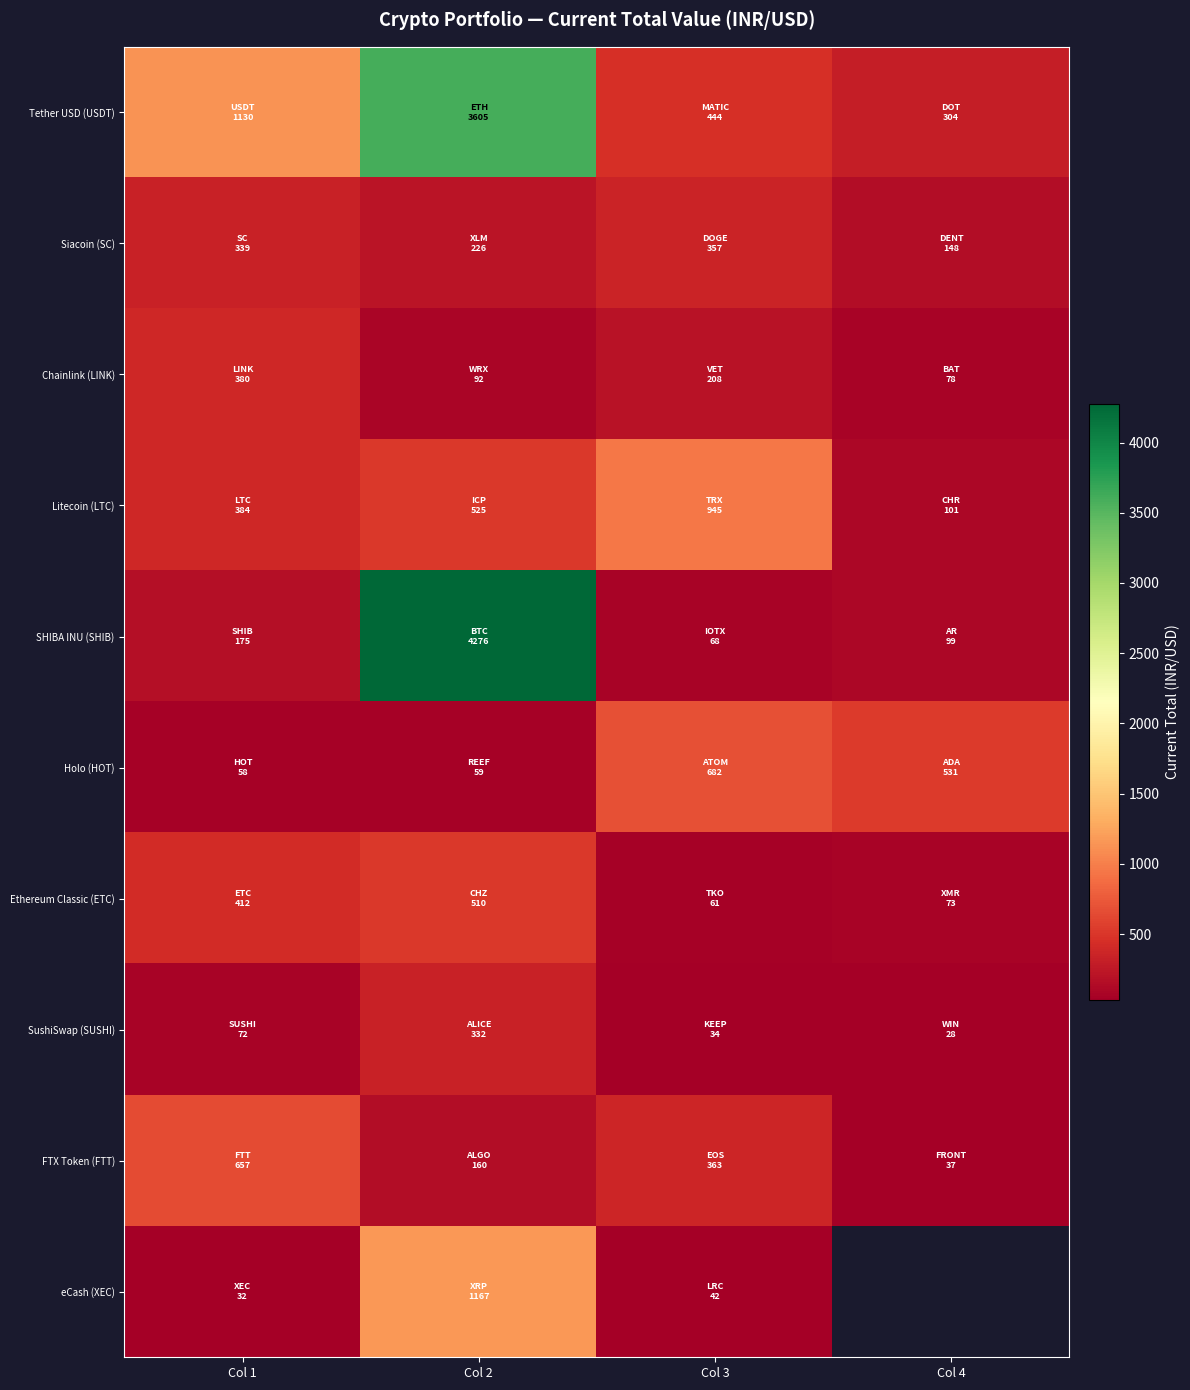

At which label does SushiSwap (SUSHI) reach its minimum?

Col 4